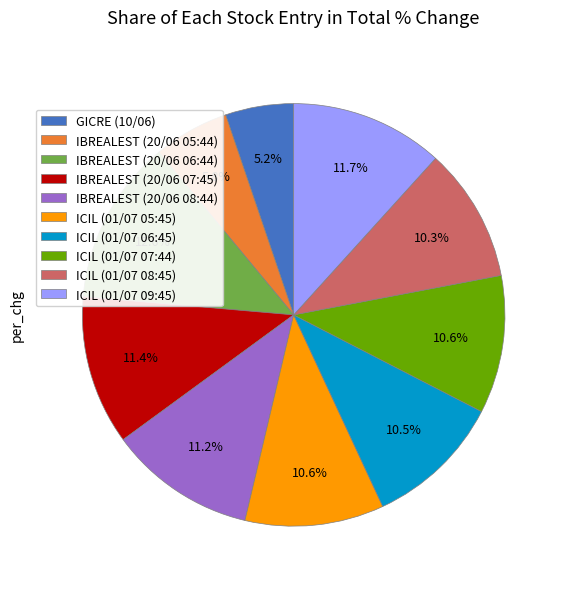

What percentage is the IBREALEST (20/06 06:44) slice, to the nearest percent?

13%